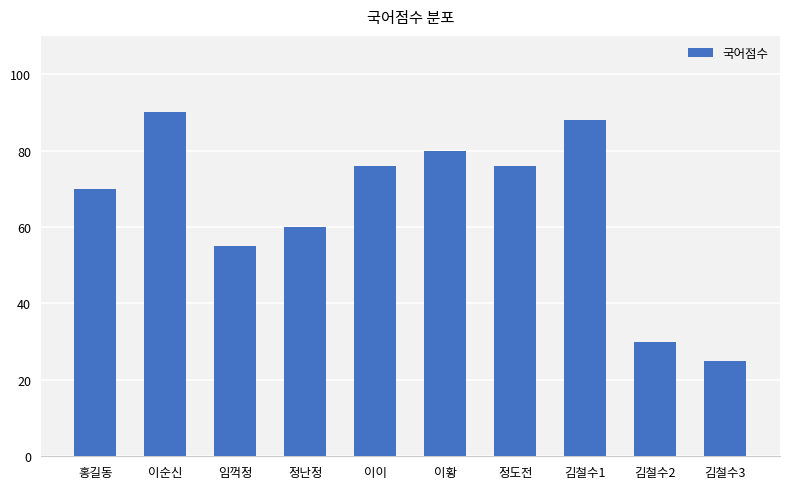

What is the change in value from 이순신 to 정도전?

-14